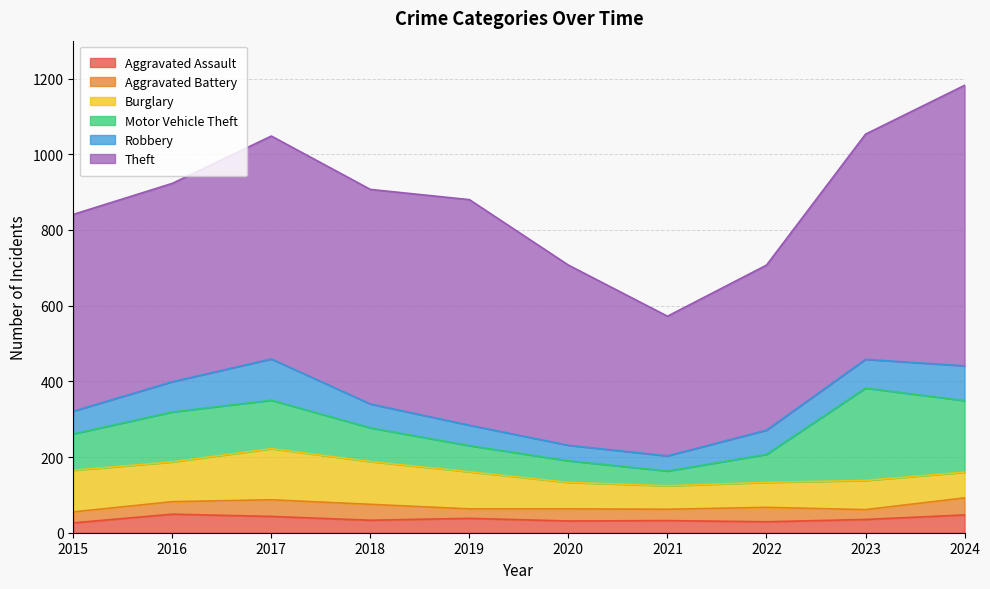

True or false: Robbery and Aggravated Assault cross at least once.

False